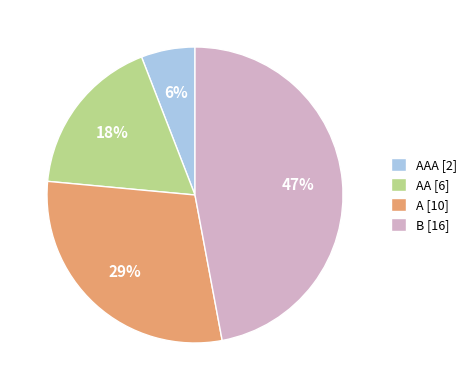

To the nearest percent, what portion does A [10] represent?

29%